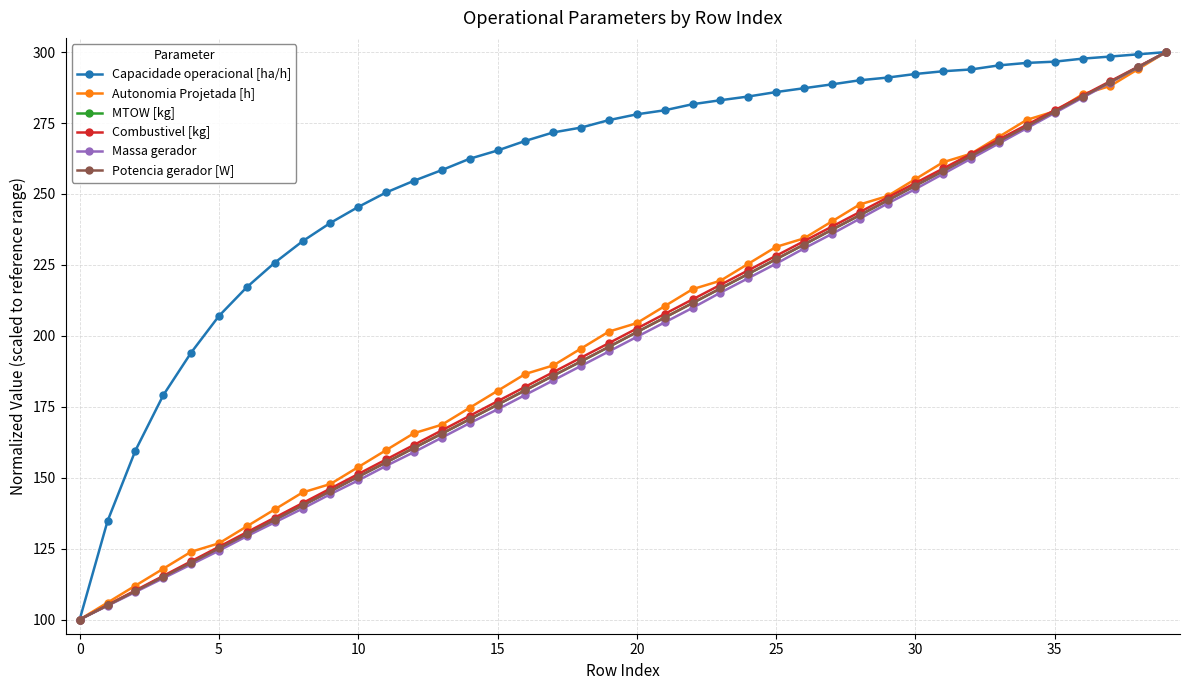

How many lines are shown in the chart?

6